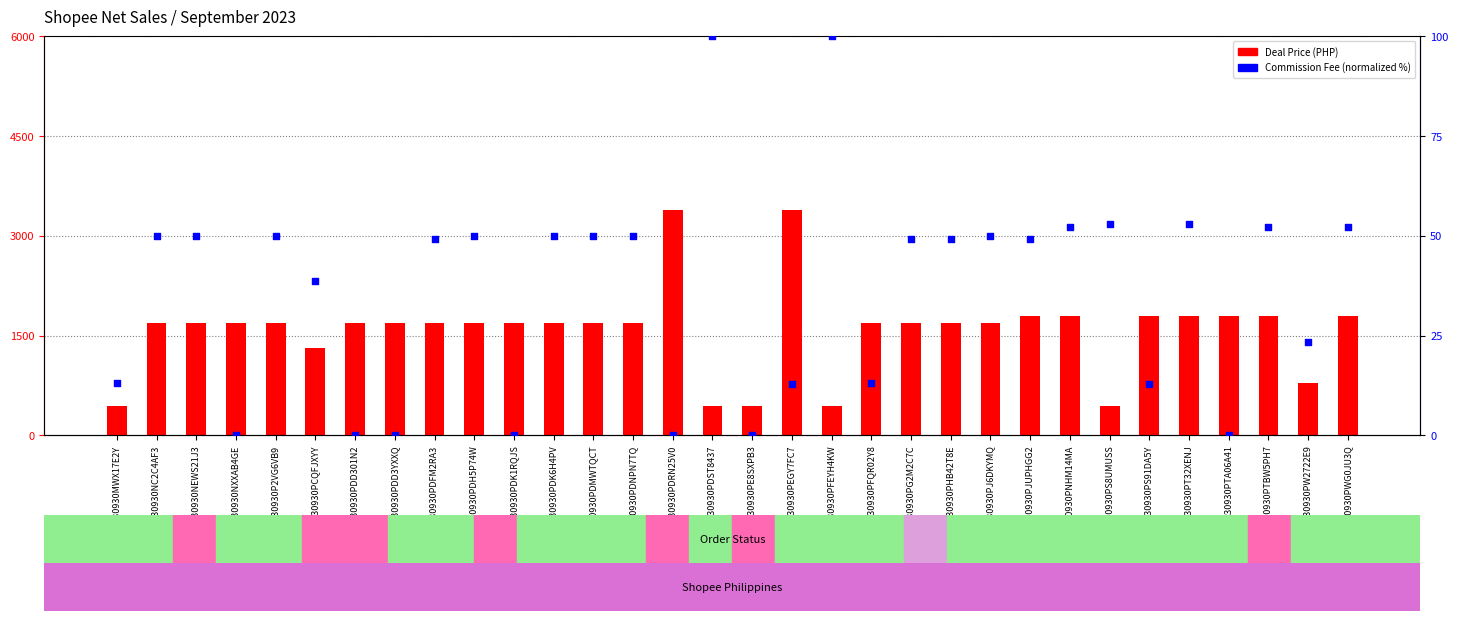

At how many categories does at least one series exceed 1840?

2